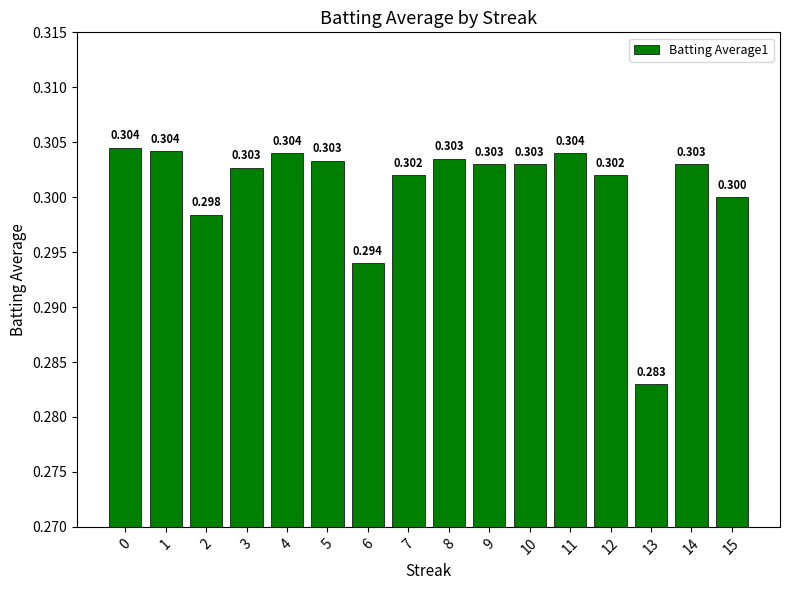

Does the chart contain any negative values?

No